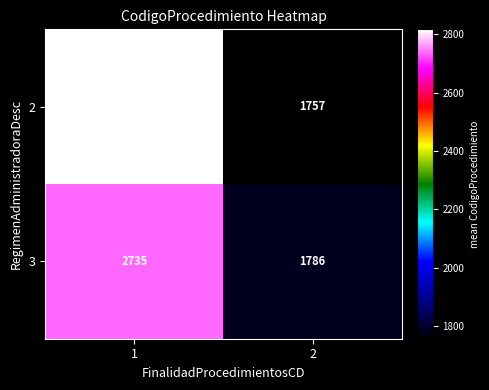

Count the number of categories in the chart.

2